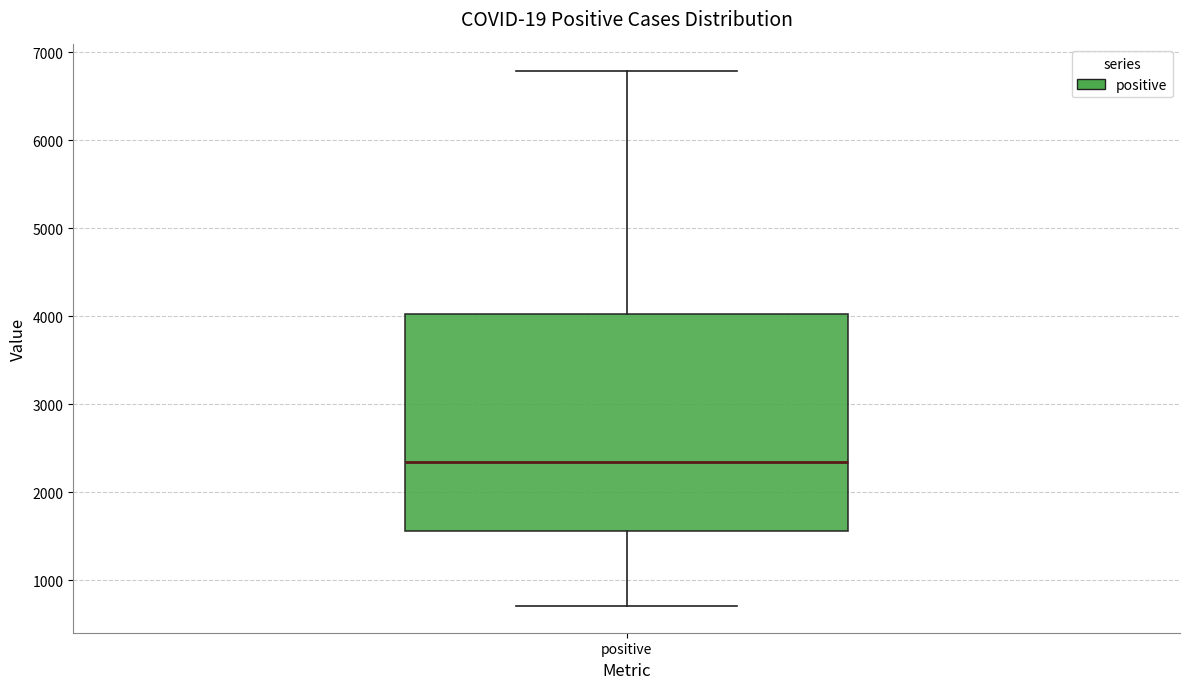

Read this box plot against the y-axis: the position of the median line, the range covered by the box, and the ends of both whiskers. The values are not printed on the chart, so give them approximately, as read against the axis.

median 2300, box 1600 to 4000, whiskers 700 to 6800